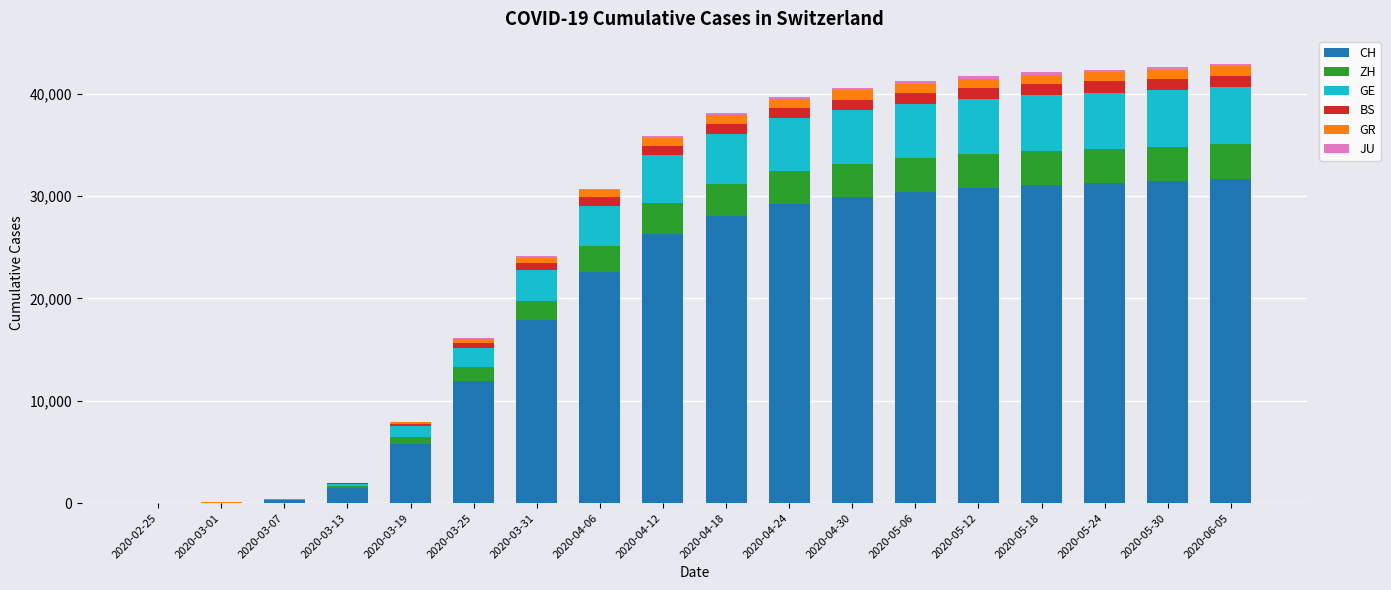

What is the sum of all CH values?

360133